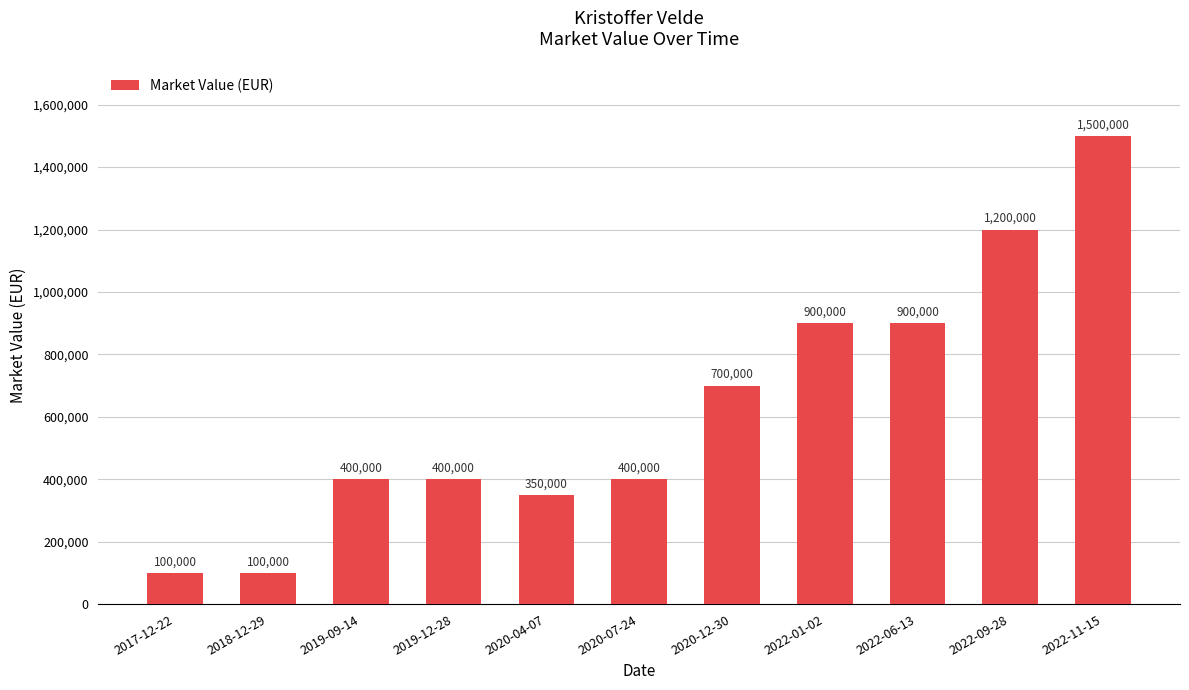

What position from the right is 2022-11-15?

1